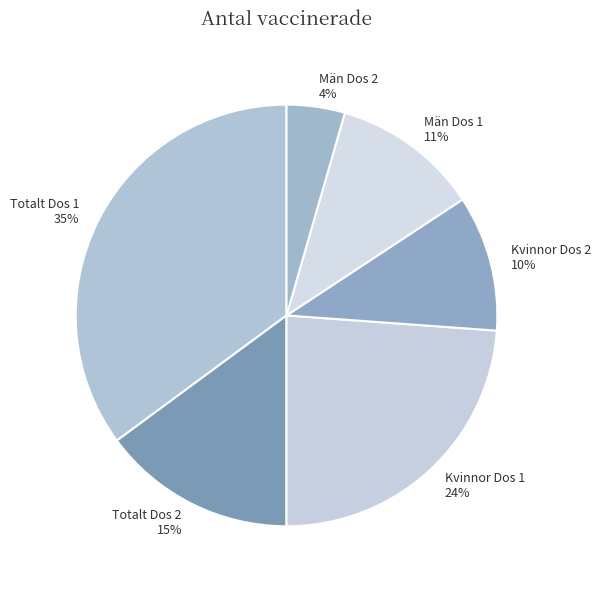

Combined, do Kvinnor Dos 2 and Kvinnor Dos 1 account for over 50%?

No